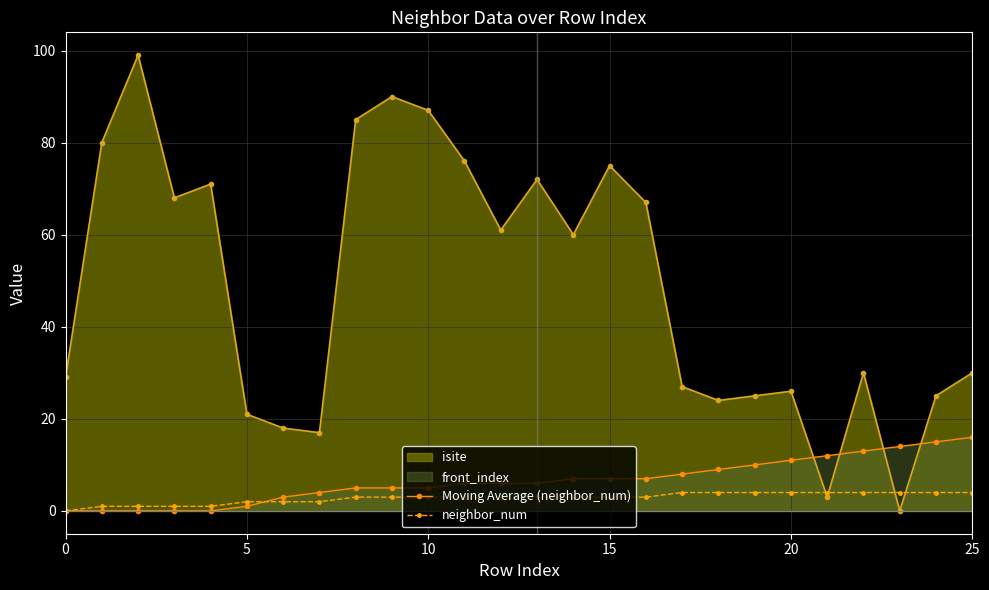

What is the value of the neighbor_num point at the 9th from the left?

3